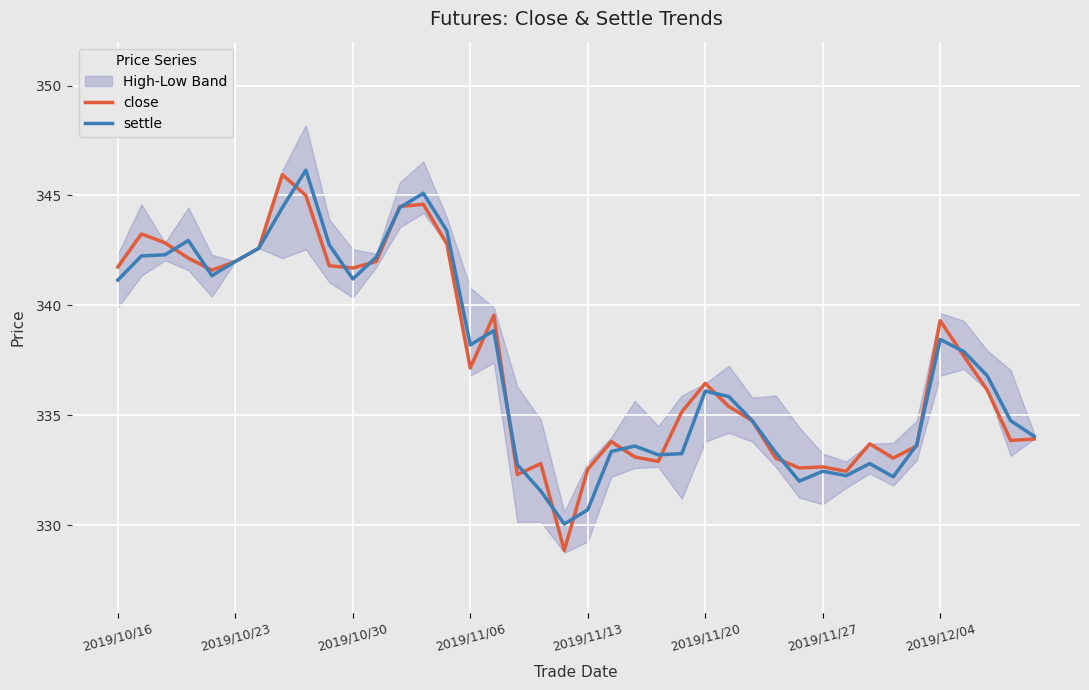

Rank the series at 29 from lowest to highest value.

settle, close